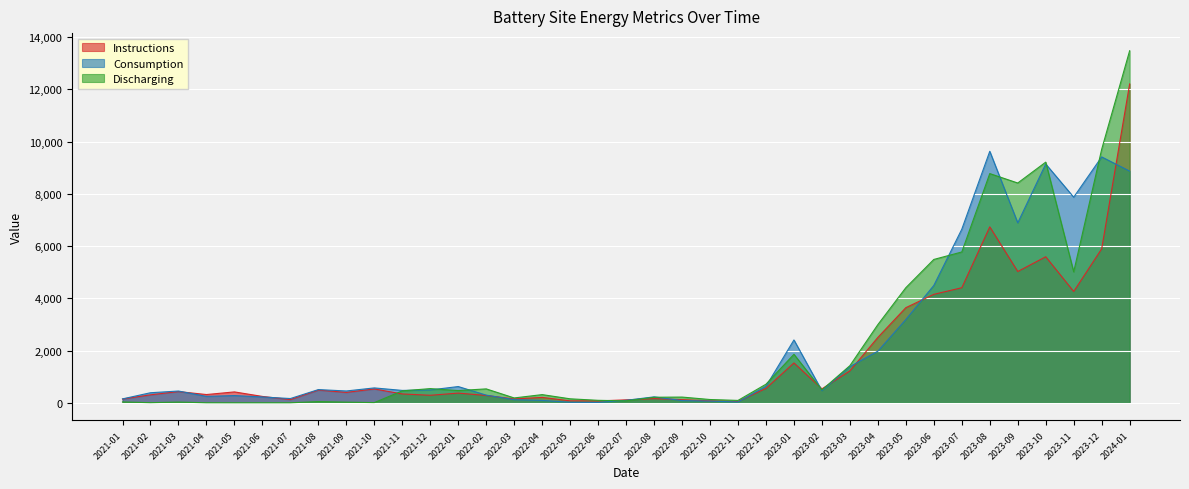

What are all the series names shown in the legend?

Instructions, Consumption, Discharging